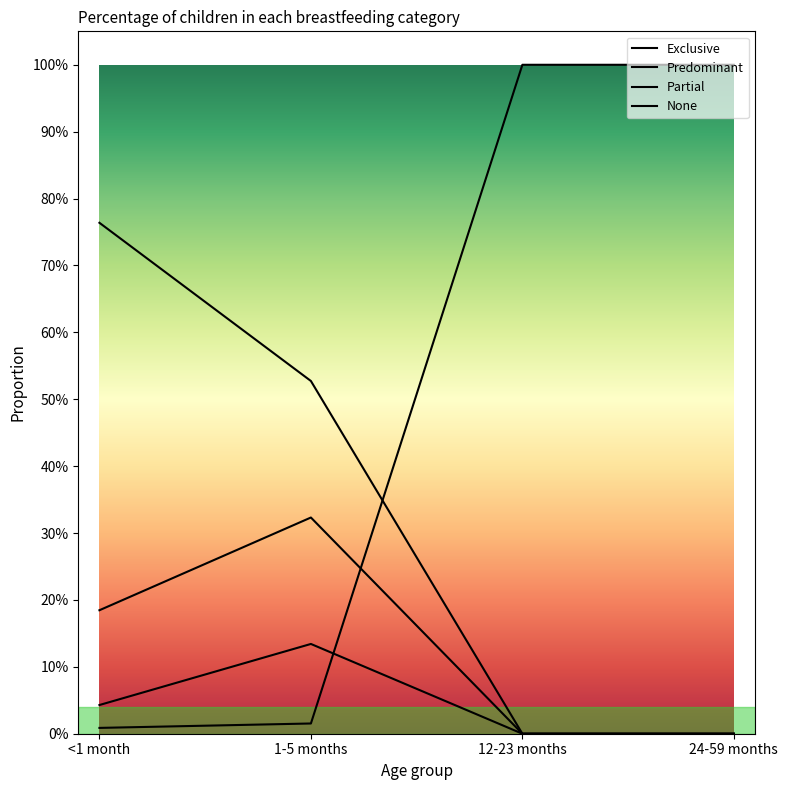

What position from the left is <1 month?

1